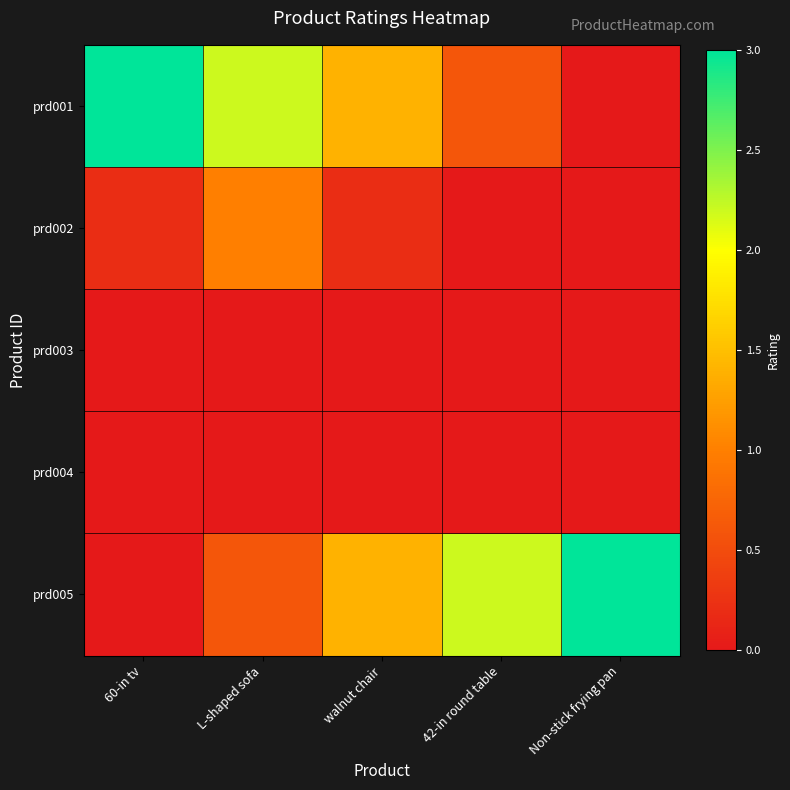

Rank the series by their maximum value, from lowest to highest.

prd003, prd004, prd002, prd001, prd005